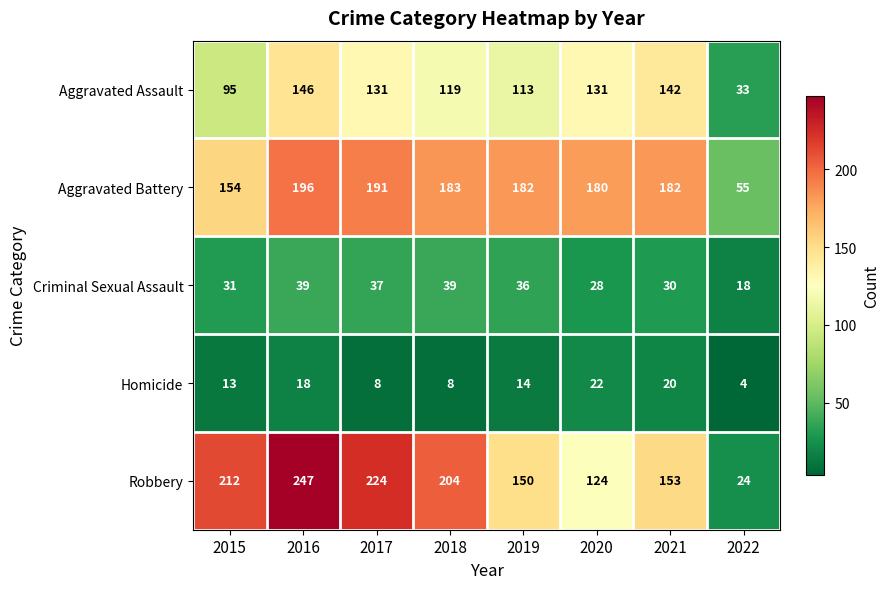

What is the difference between the highest and lowest values at 2018?

196